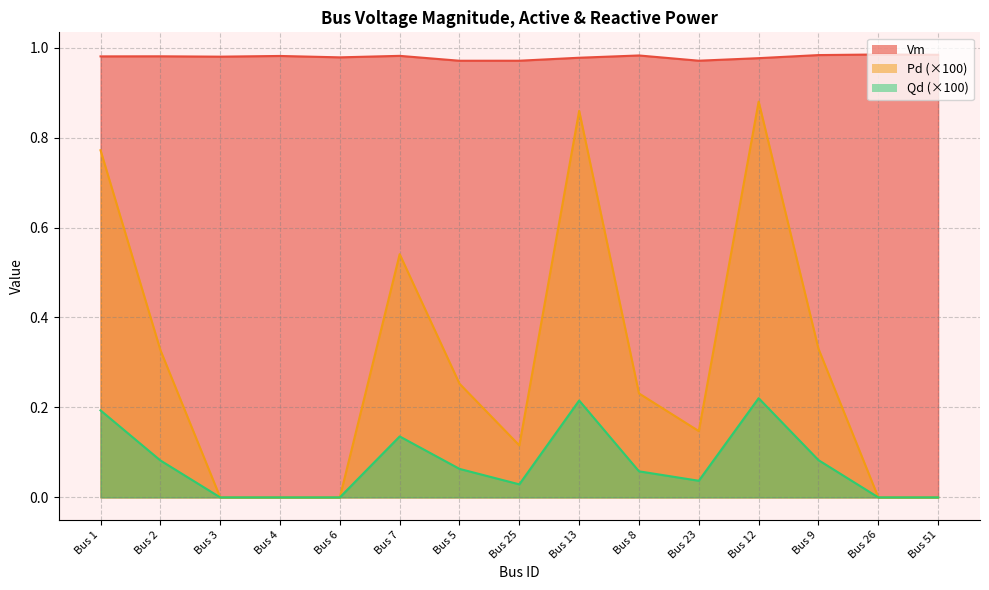

What is the sum of the Vm values at Bus 1 and Bus 26?

2.0